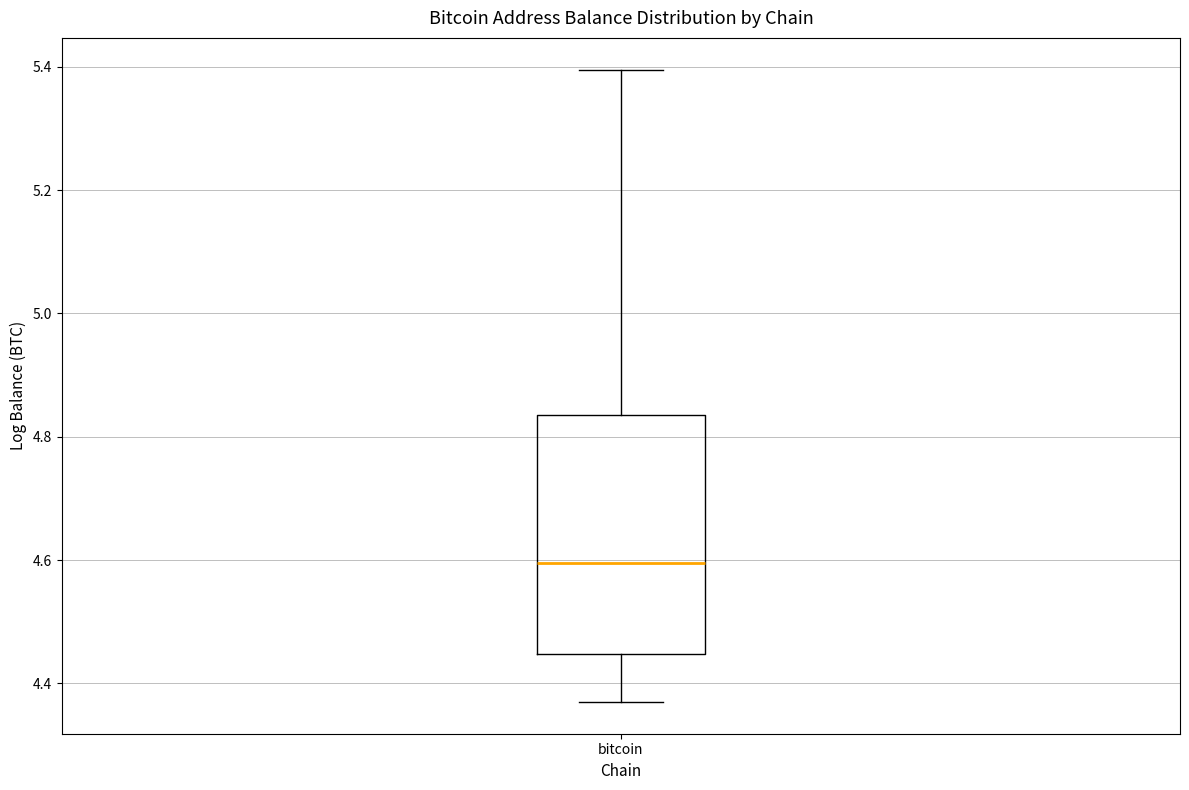

Where does the upper whisker of the box for bitcoin end on the y-axis? The values are not printed on the chart, so give them approximately, as read against the axis.

5.40